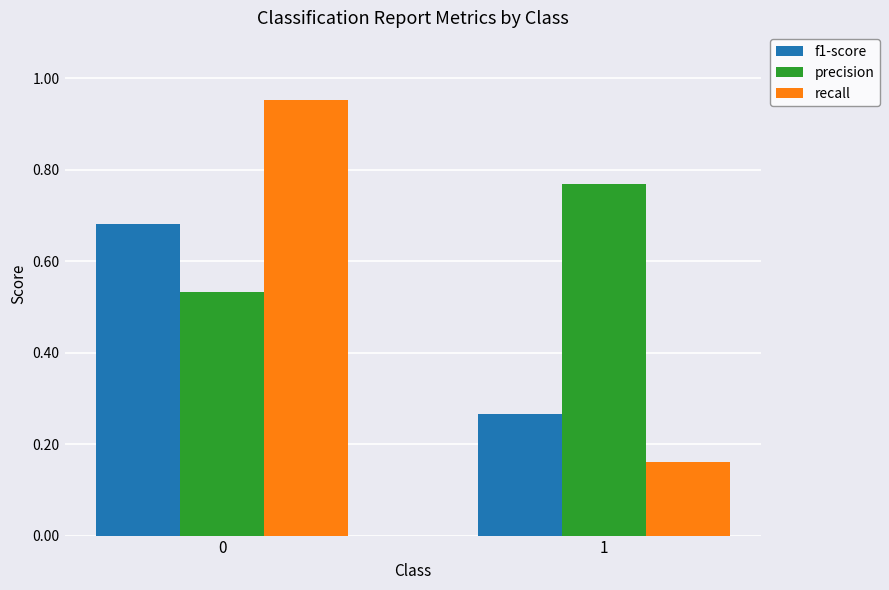

Rank the series by their average value, from highest to lowest.

precision, recall, f1-score